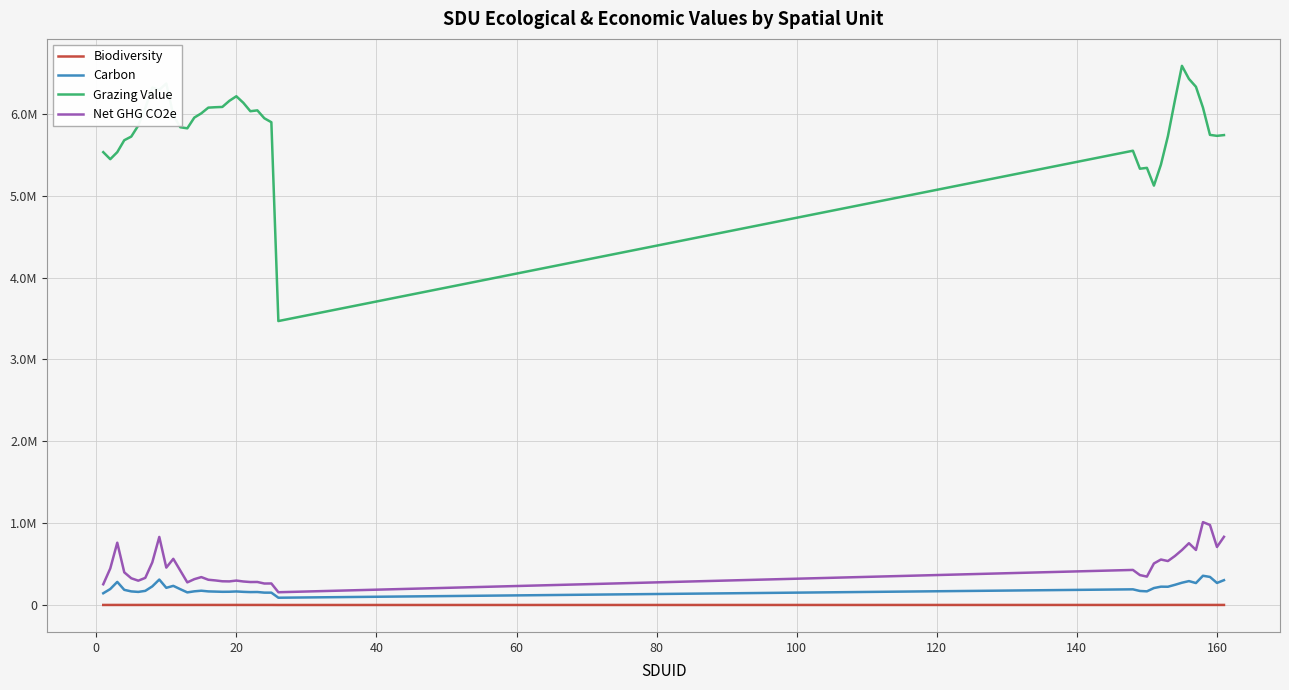

Does the chart display data point markers on the line(s)?

No